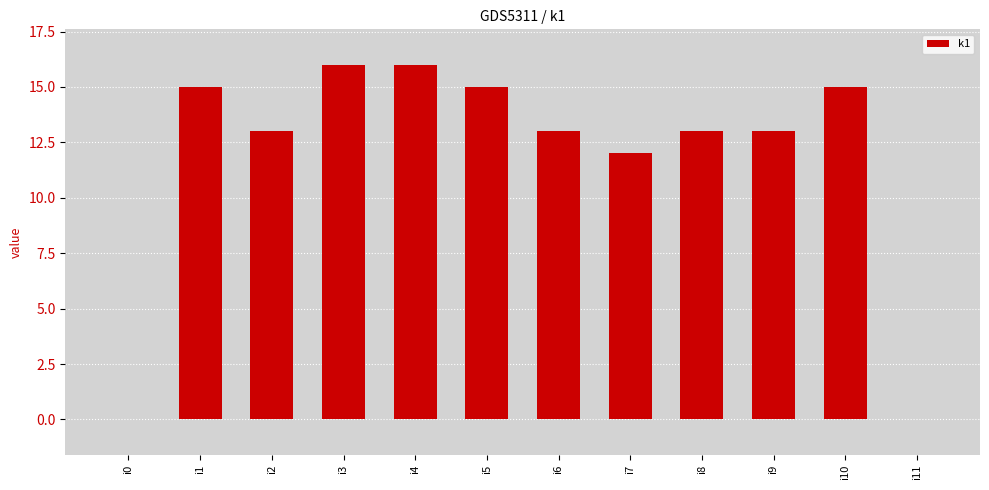

What is the greatest value displayed?

16